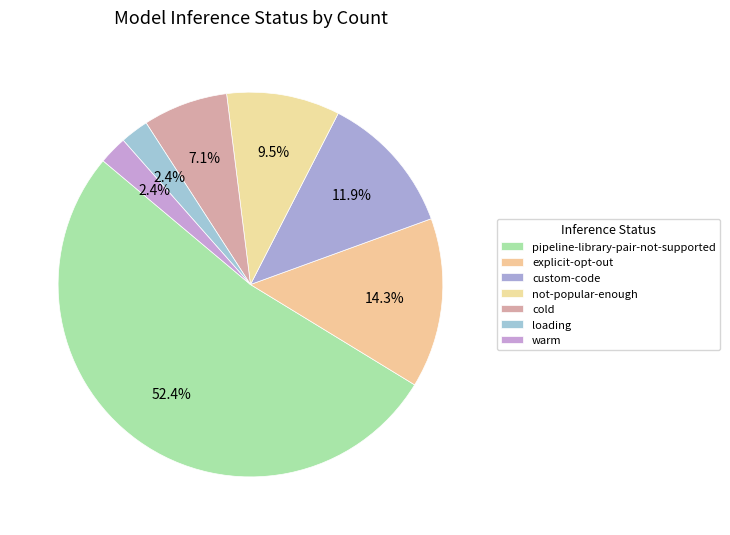

How many segments does this pie chart have?

7